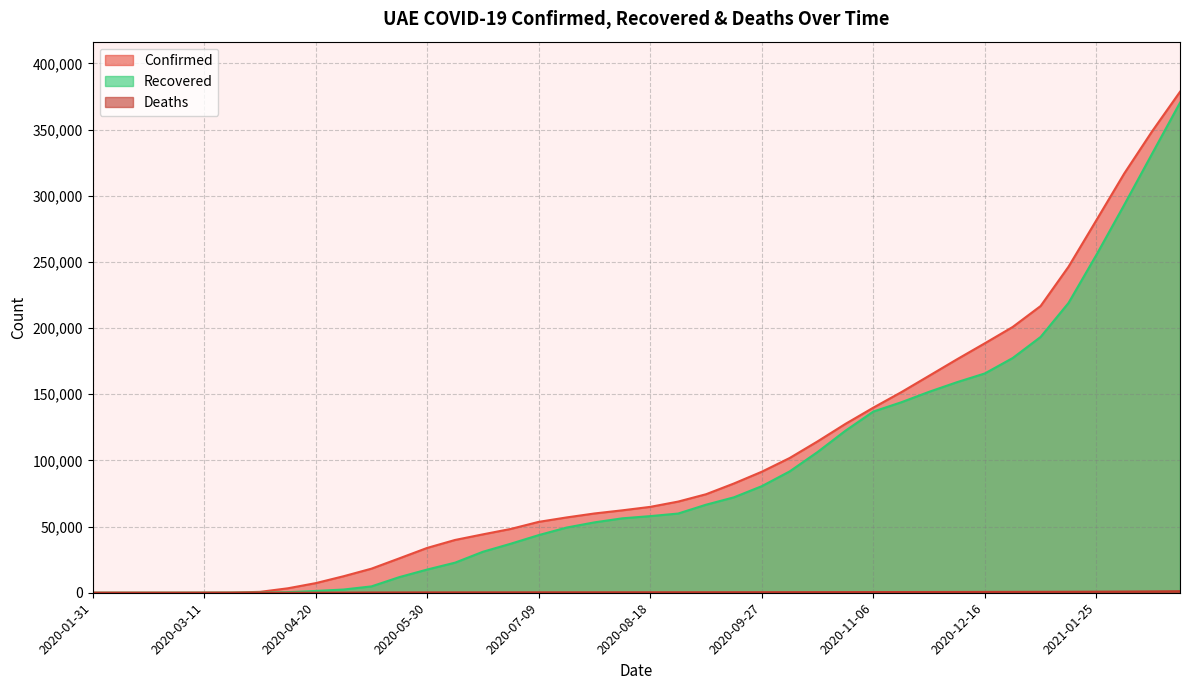

Which has a higher value, 2020-10-07 or 2020-11-16?

2020-11-16